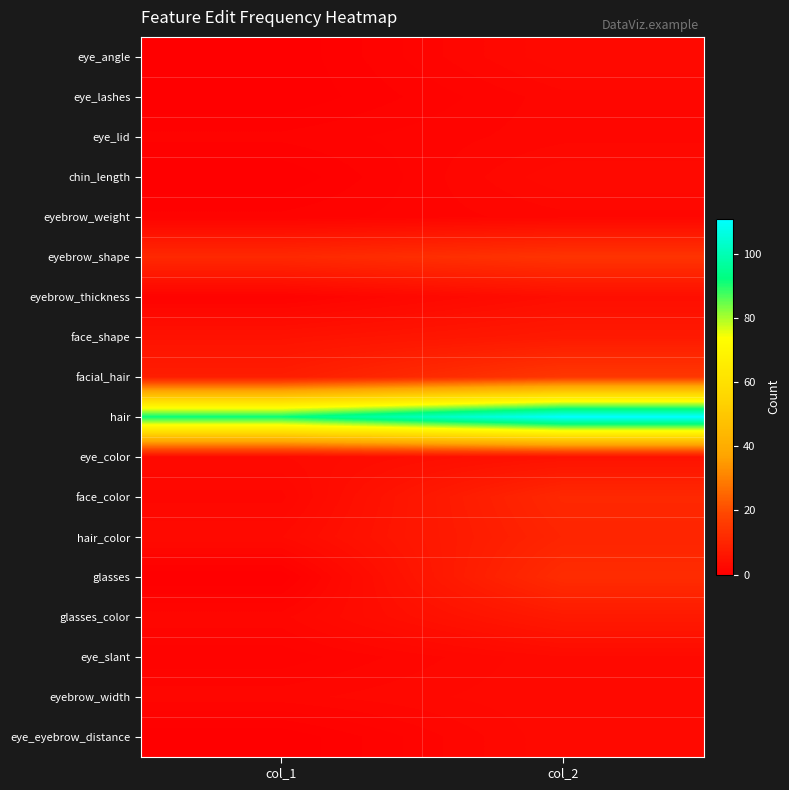

At how many categories does at least one series exceed 21?

2